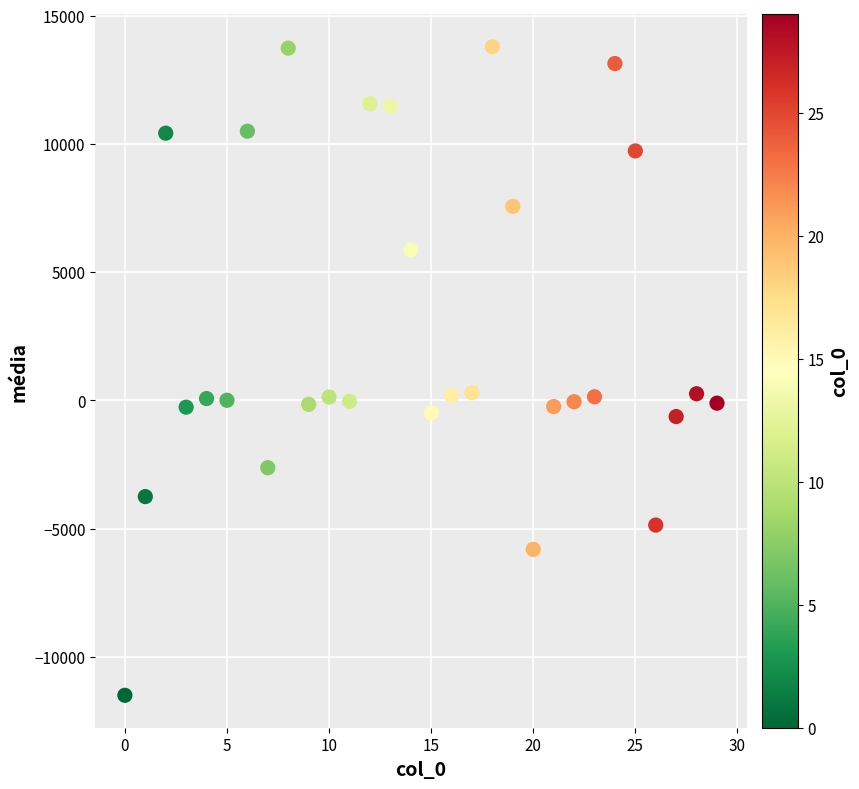

Count the number of points in this scatter plot.

30